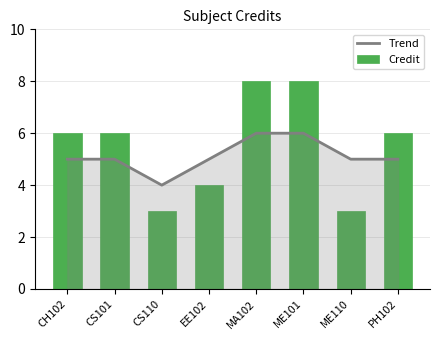

Count the number of data series in this chart.

2